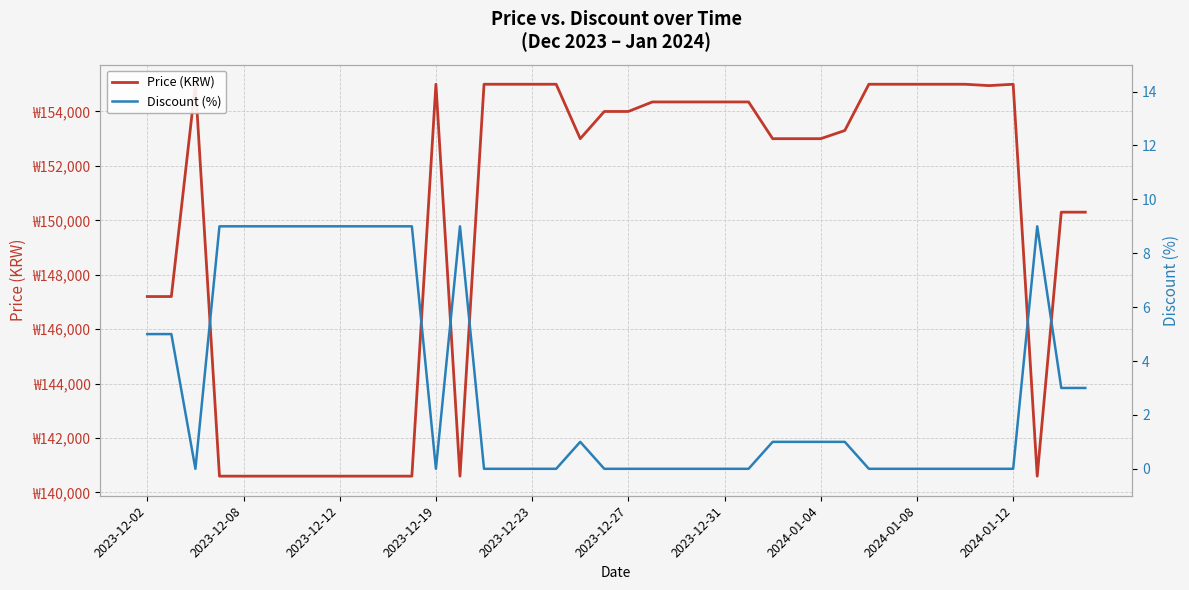

How many interior local valleys does the Discount (%) series have?

2